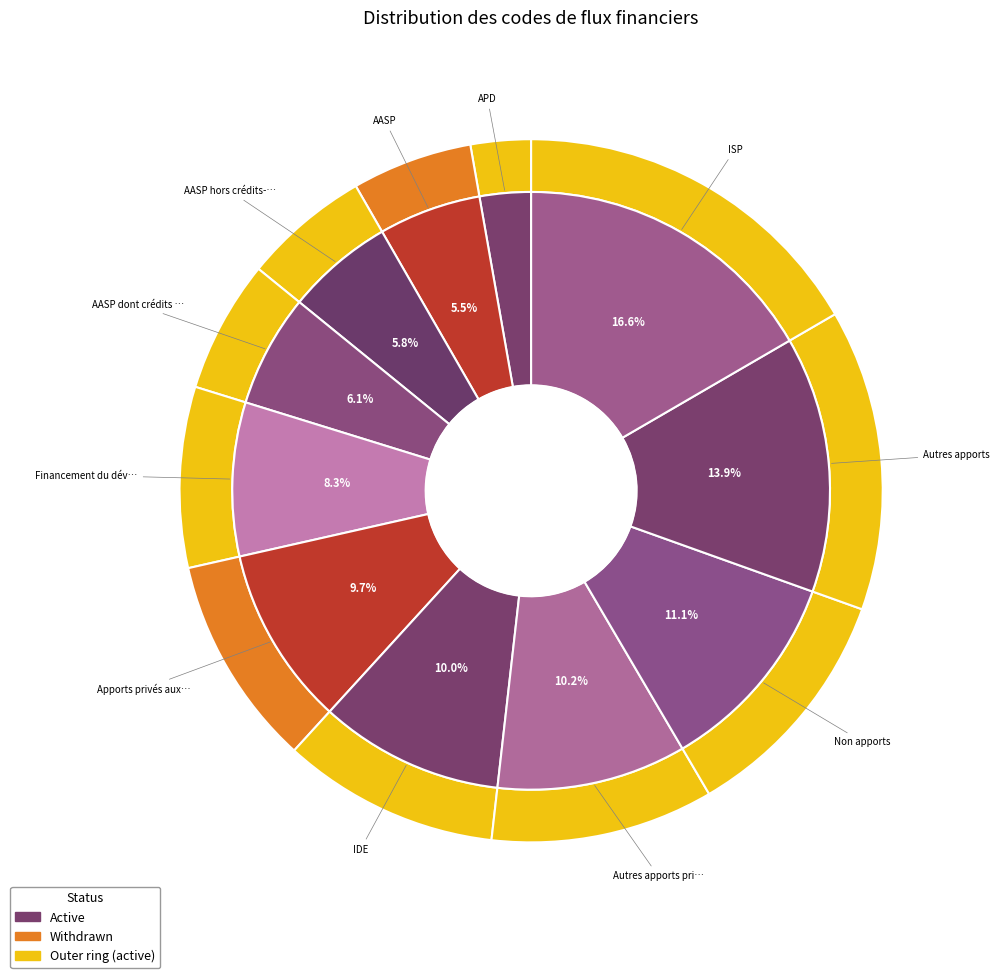

True or false: ISP accounts for 8% of the total.

False